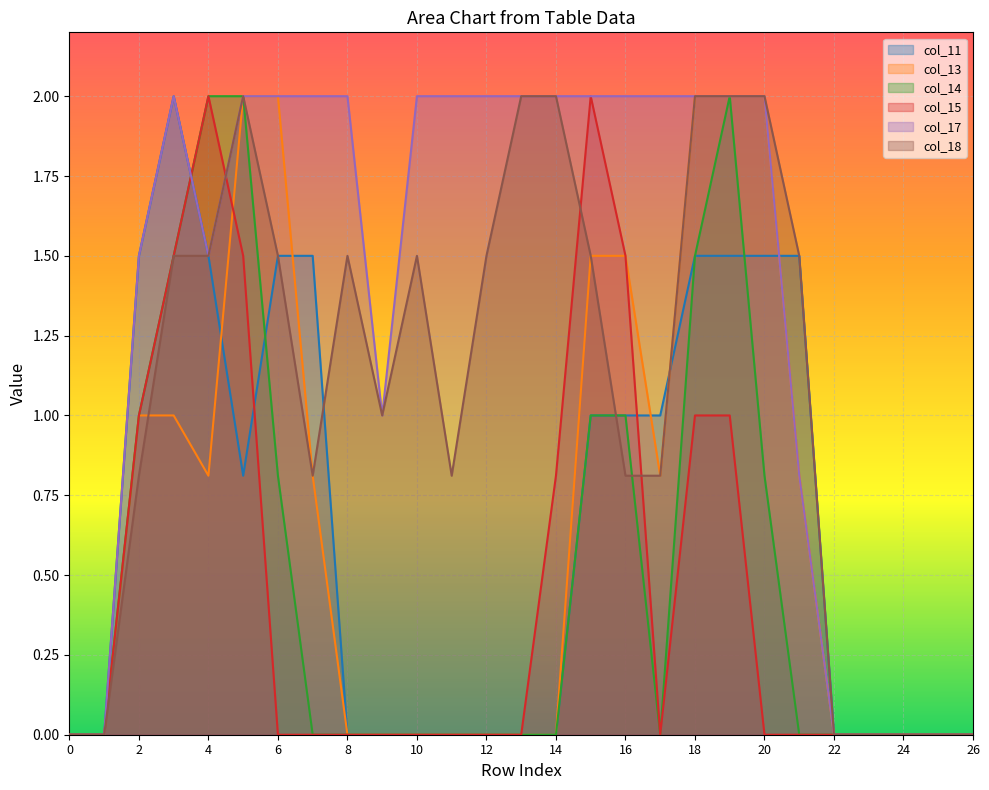

How many times do col_13 and col_11 cross each other?

5